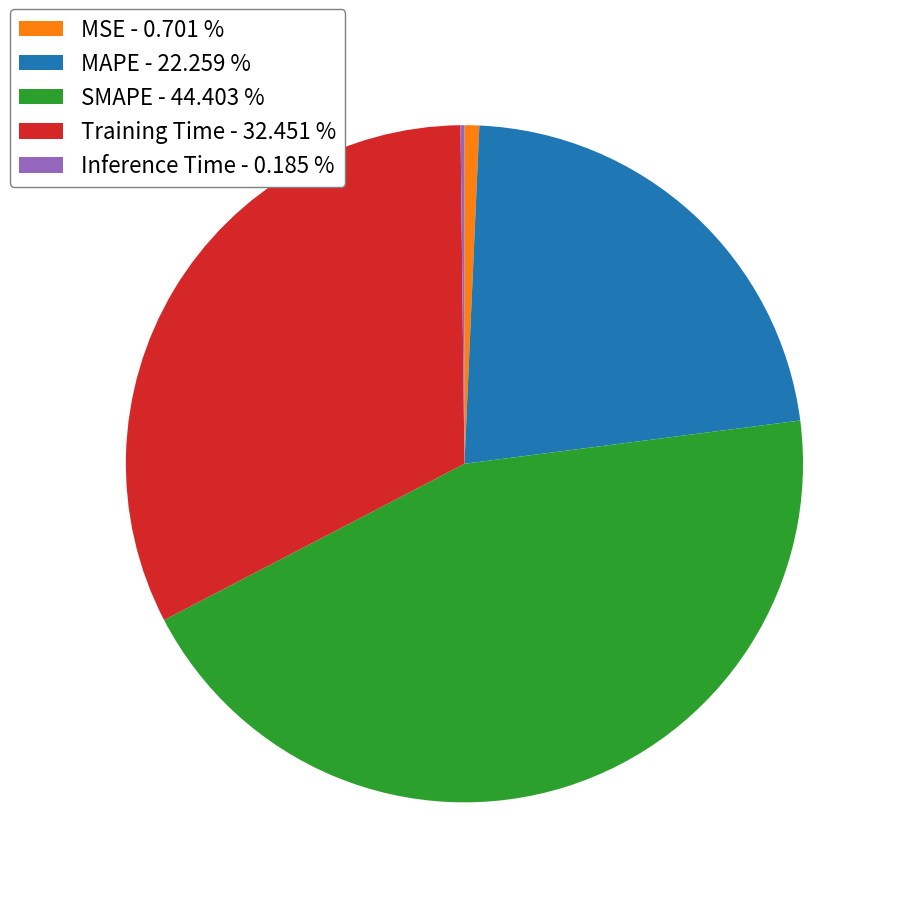

What is the ratio of the value at SMAPE to the value at MAPE?

2.0